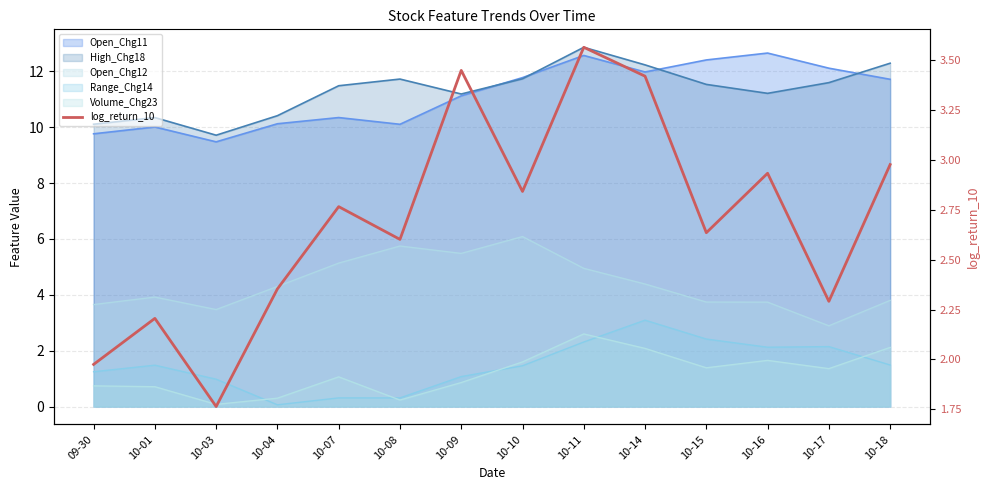

List the labels in order of value, largest first.

10-11, 10-09, 10-14, 10-18, 10-16, 10-10, 10-07, 10-15, 10-08, 10-04, 10-17, 10-01, 09-30, 10-03